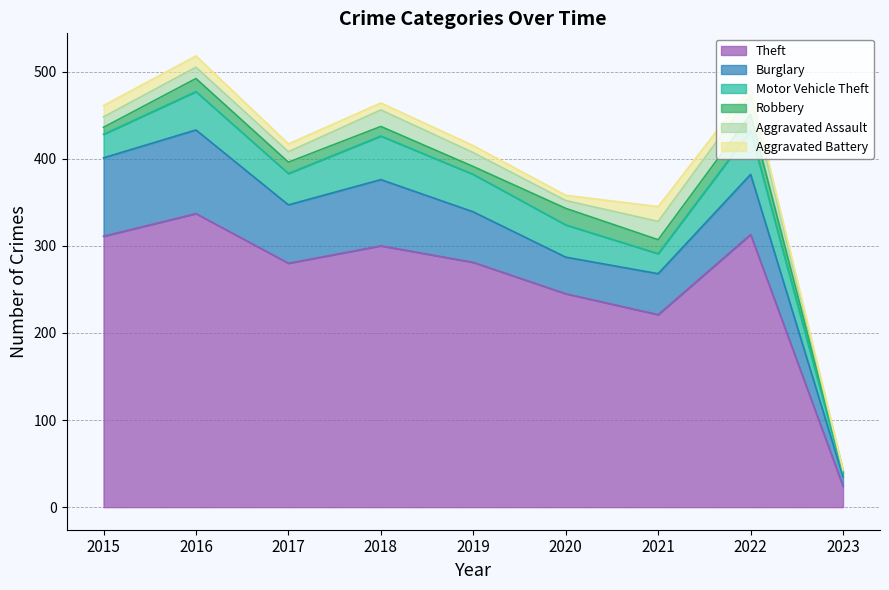

How many interior local valleys does the Theft series have?

2